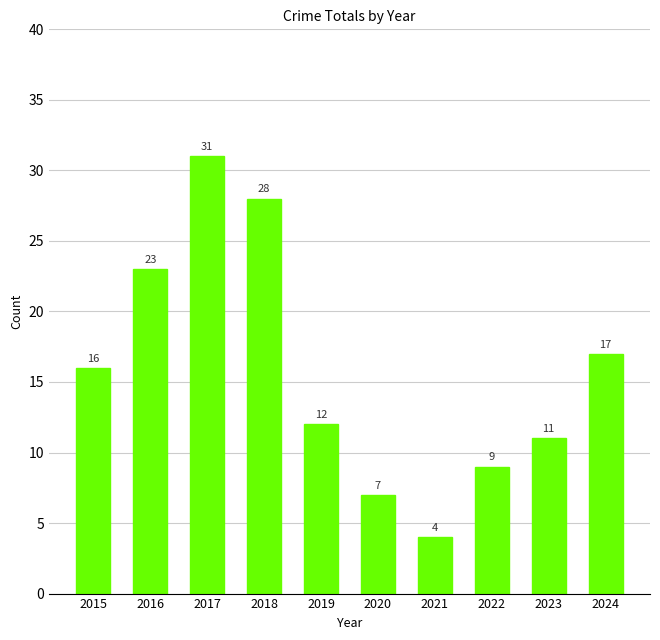

What is the minimum value shown in the chart?

4